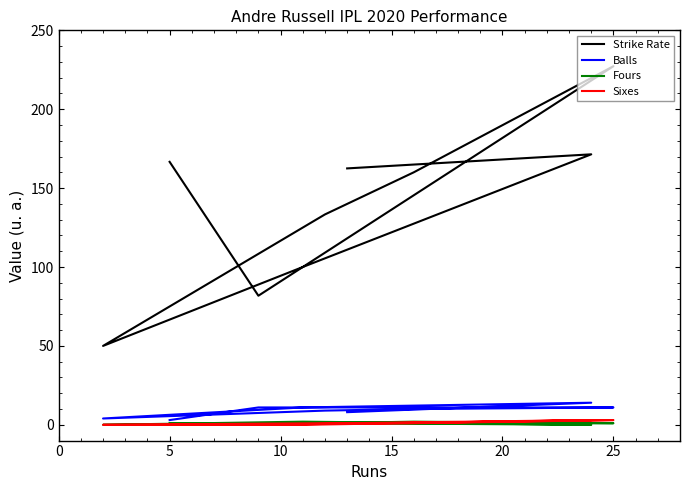

True or false: Strike Rate and Sixes cross at least once.

False